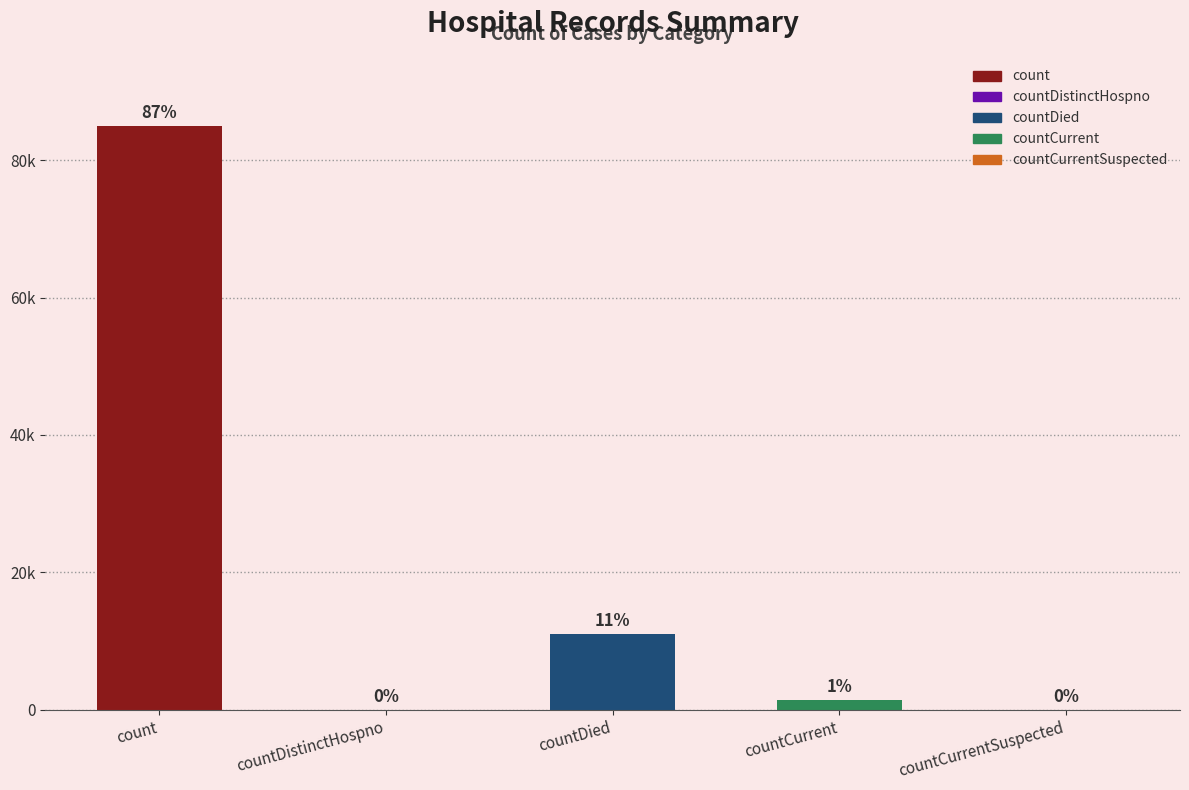

What is the label of the 3rd bar from the right?

countDied